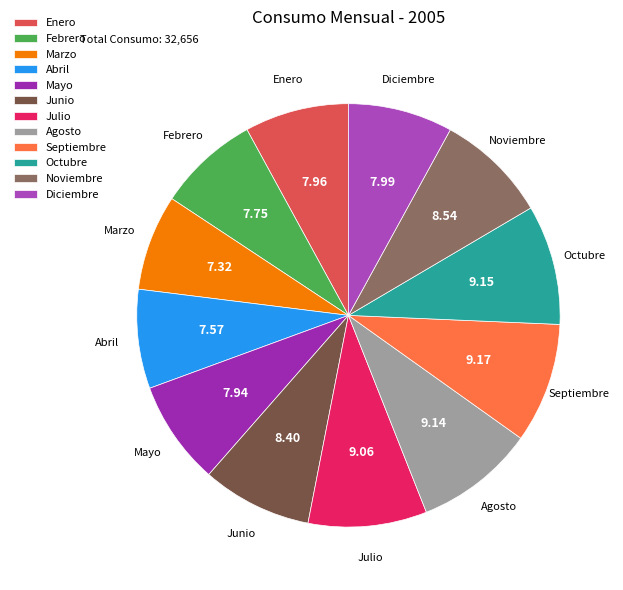

Which has a higher value, Febrero or Noviembre?

Noviembre